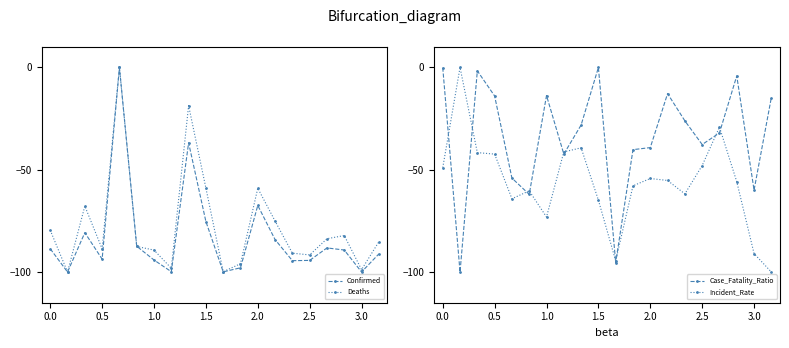

How many times do Case_Fatality_Ratio and Deaths cross each other?

4